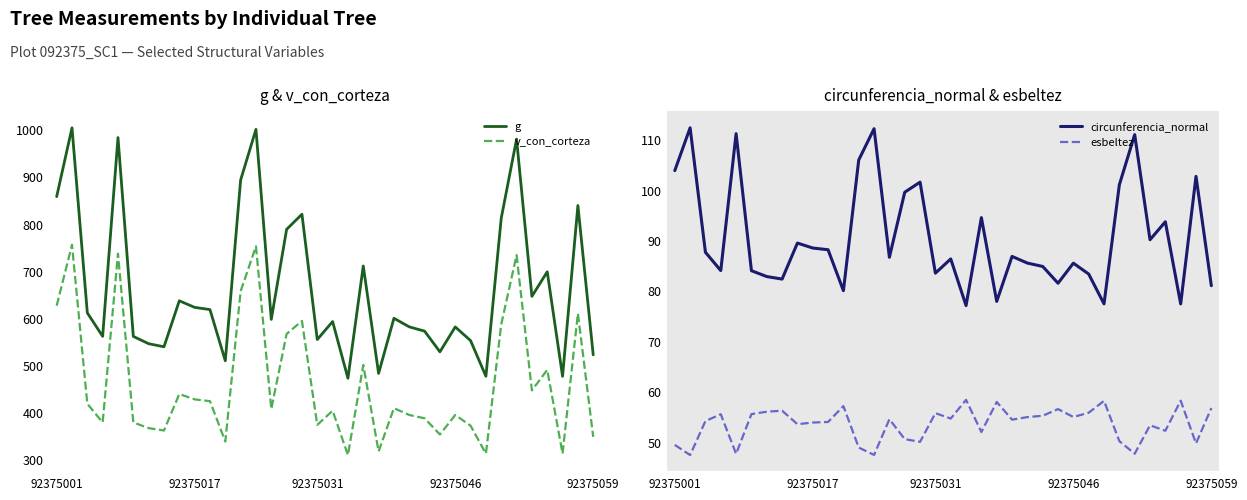

How many distinct data groups are displayed?

4